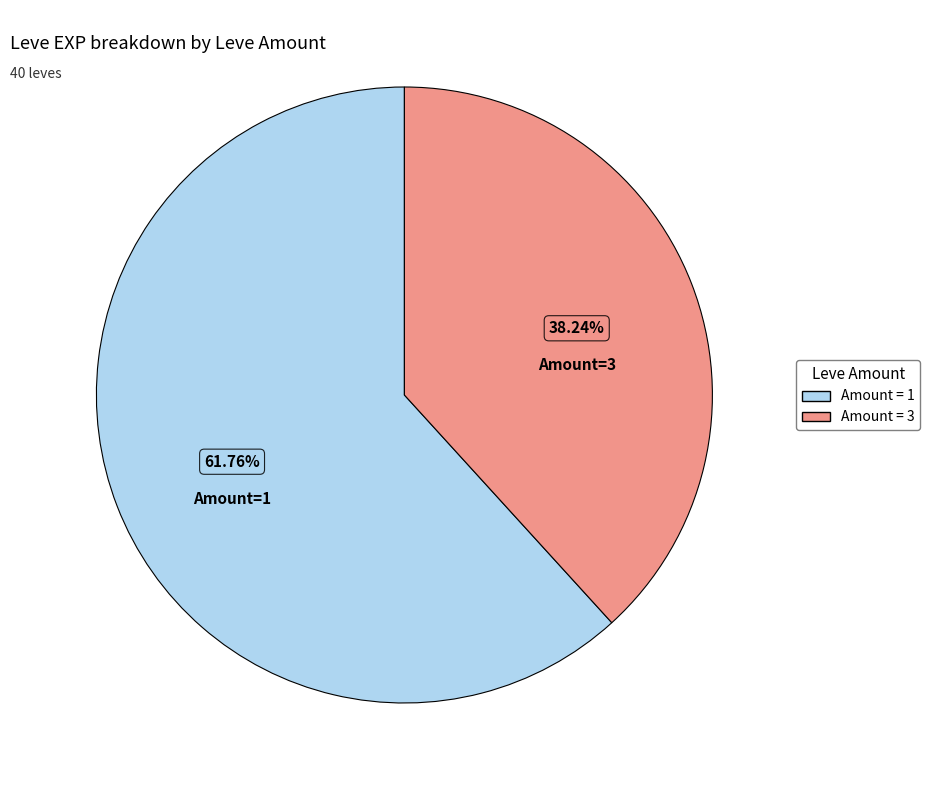

Is there a majority slice in this chart?

Yes